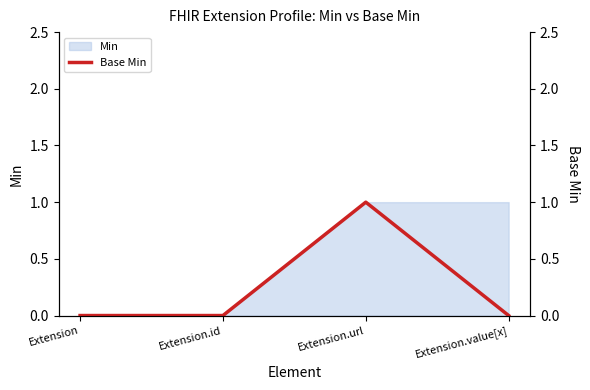

List the labels in order of value, smallest first.

Extension, Extension.id, Extension.value[x], Extension.url